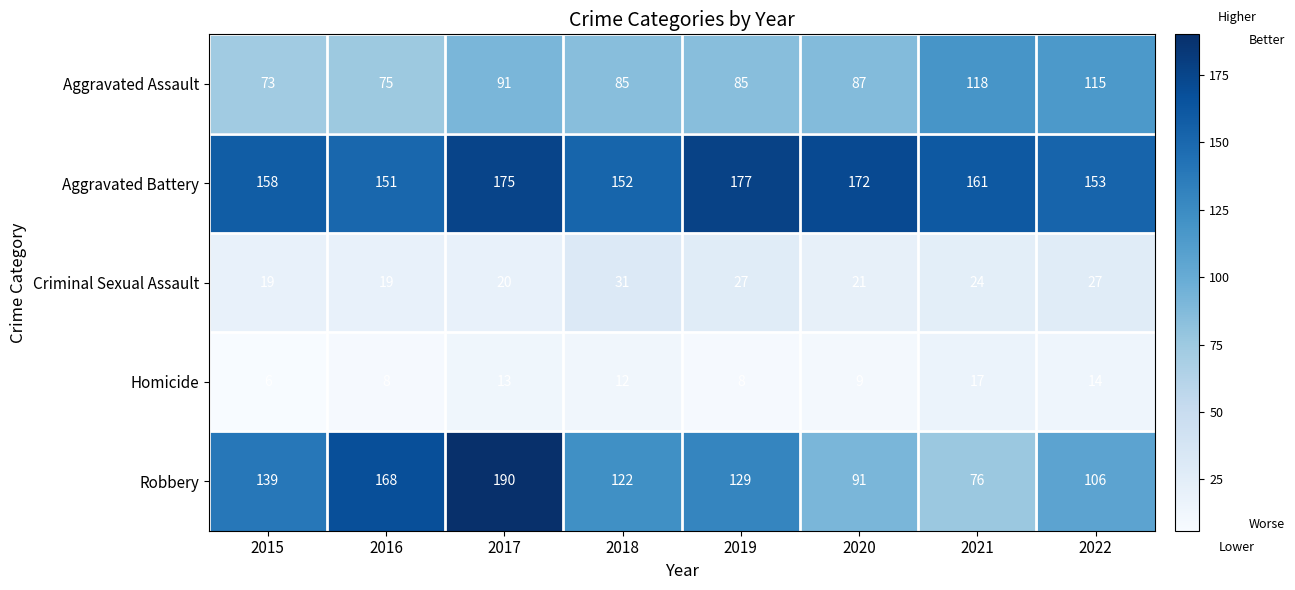

The value of Aggravated Battery at 2015 is 158. True or false?

True